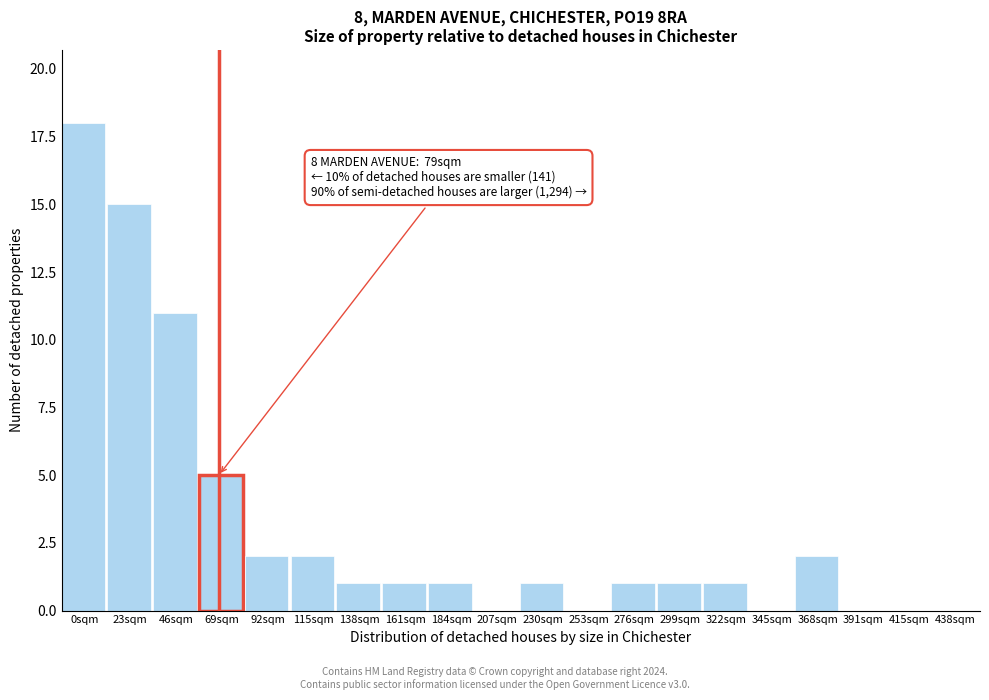

Reading left to right, extract all data points from this chart.

0sqm=18	23sqm=15	46sqm=11	69sqm=5	92sqm=2	115sqm=2	138sqm=1	161sqm=1	184sqm=1	207sqm=0	230sqm=1	253sqm=0	276sqm=1	299sqm=1	322sqm=1	345sqm=0	368sqm=2	391sqm=0	415sqm=0	438sqm=0